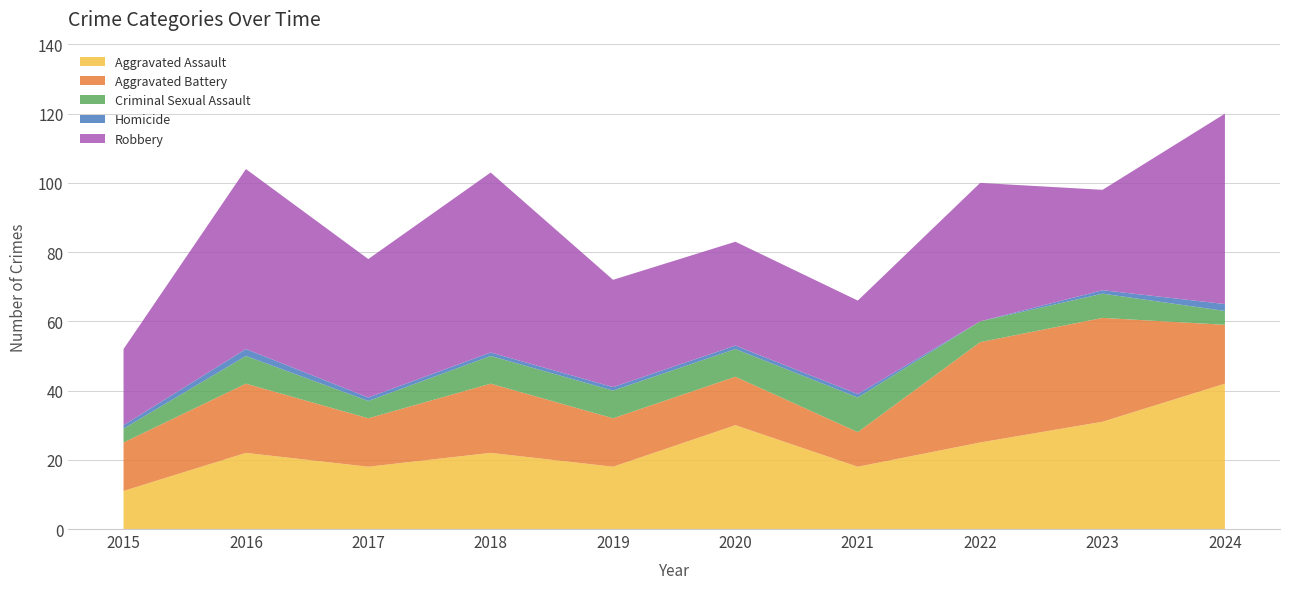

Reading right to left, extract all data points from this chart.

Aggravated Assault: 42	31	25	18	30	18	22	18	22	11
Aggravated Battery: 17	30	29	10	14	14	20	14	20	14
Criminal Sexual Assault: 4	7	6	10	8	8	8	5	8	4
Homicide: 2	1	0	1	1	1	1	1	2	1
Robbery: 55	29	40	27	30	31	52	40	52	22